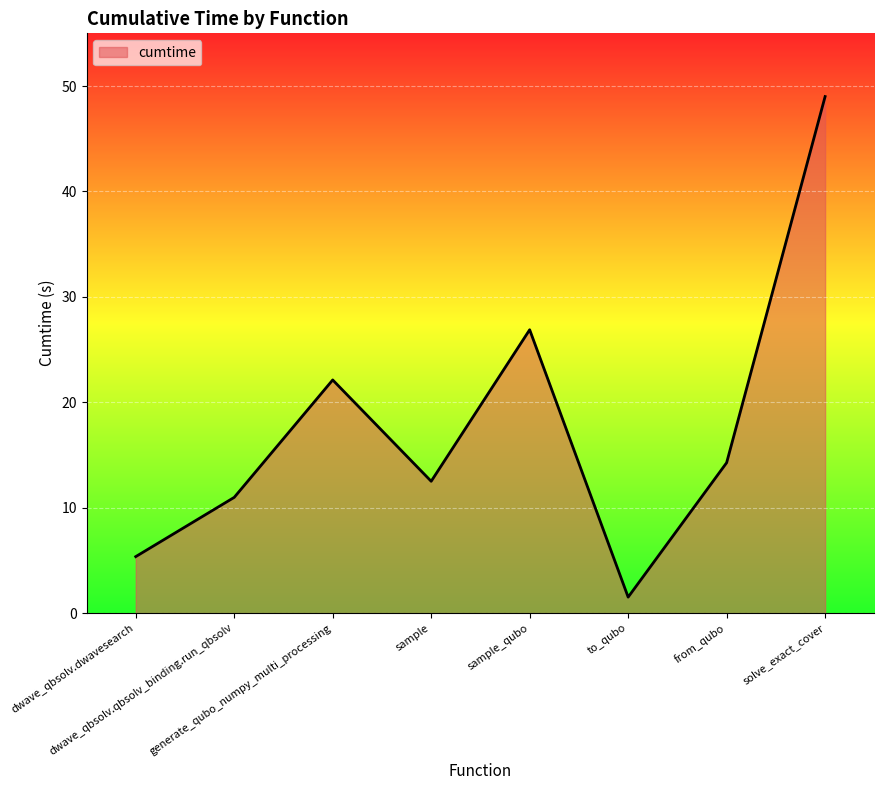

How many interior local peaks (higher than both neighbors) does the data have?

2